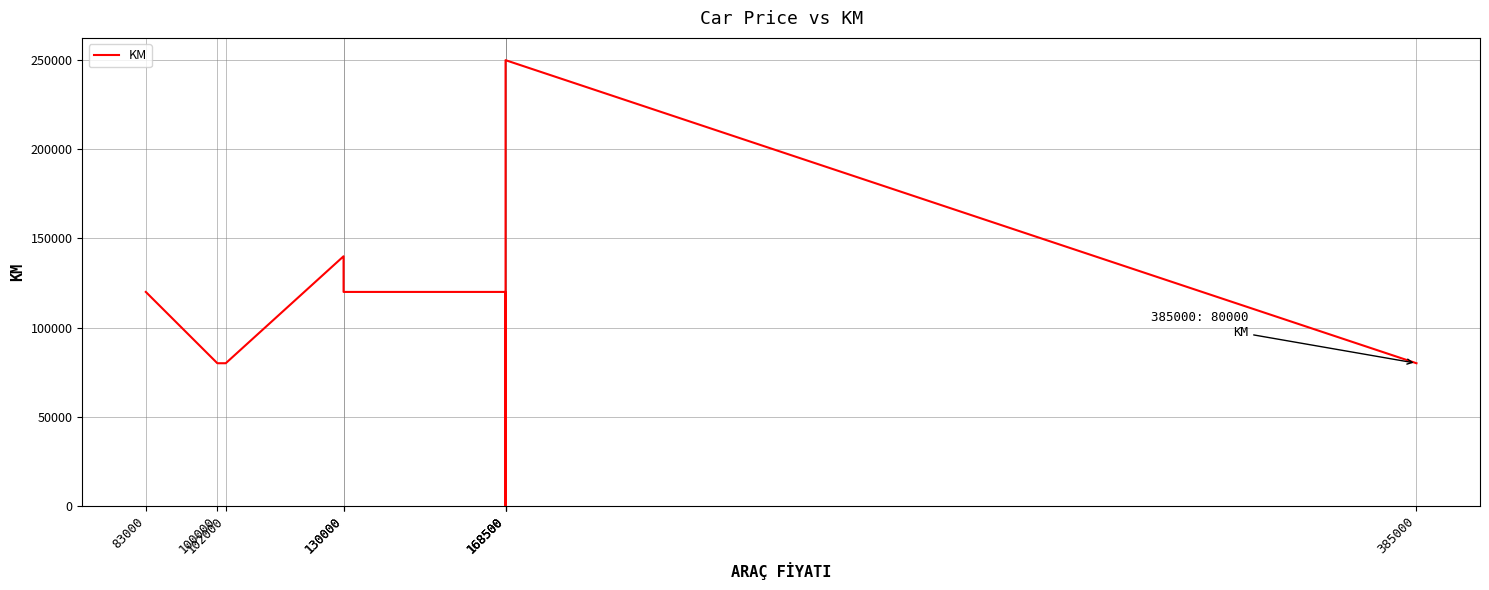

What is the value of the 2nd point from the left?

80000